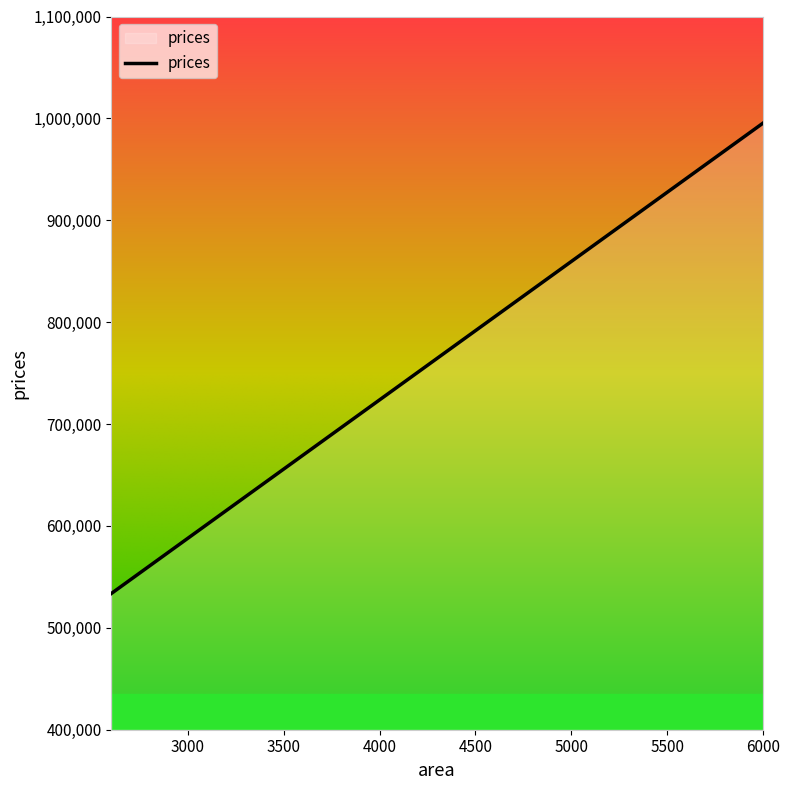

What is the difference between the maximum and minimum values?

461678.1